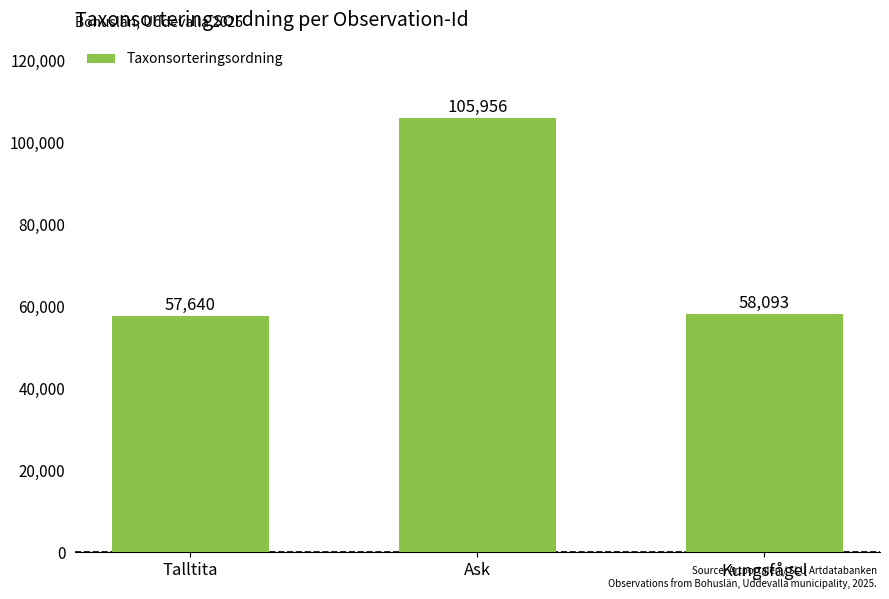

What is the change in value from Talltita to Kungsfågel?

+453